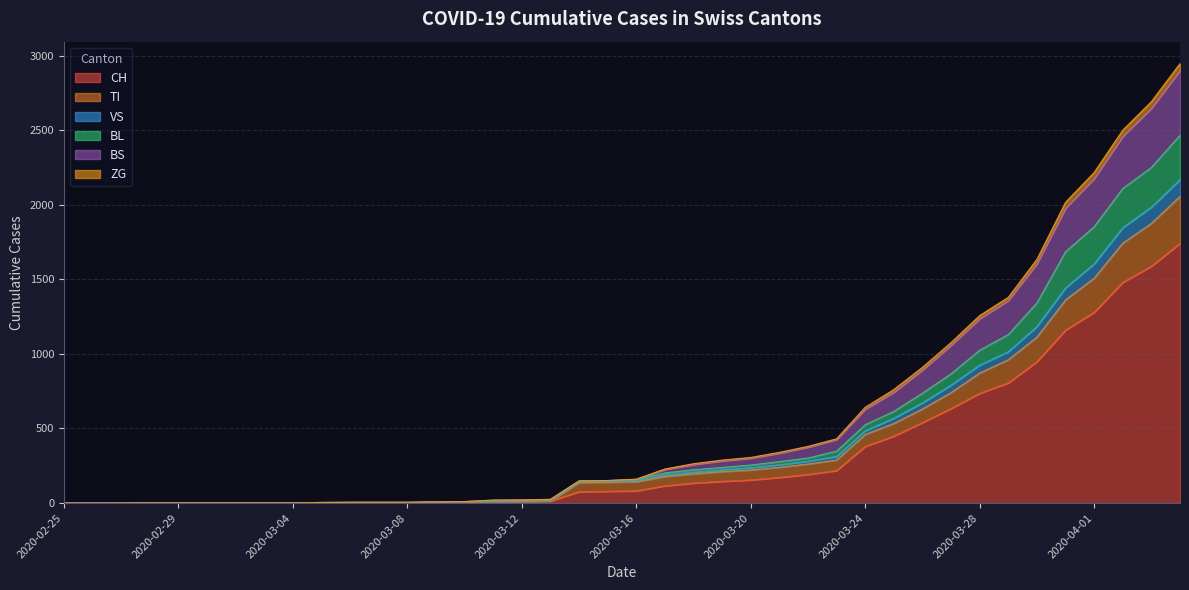

What is the maximum value for CH?

1742